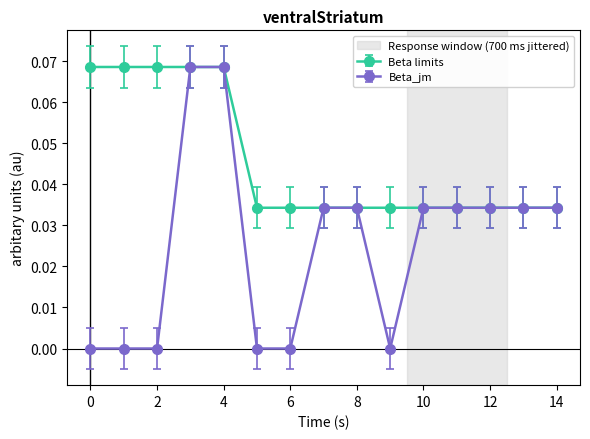

List the series in order of their overall mean, lowest first.

Beta_jm, Beta limits